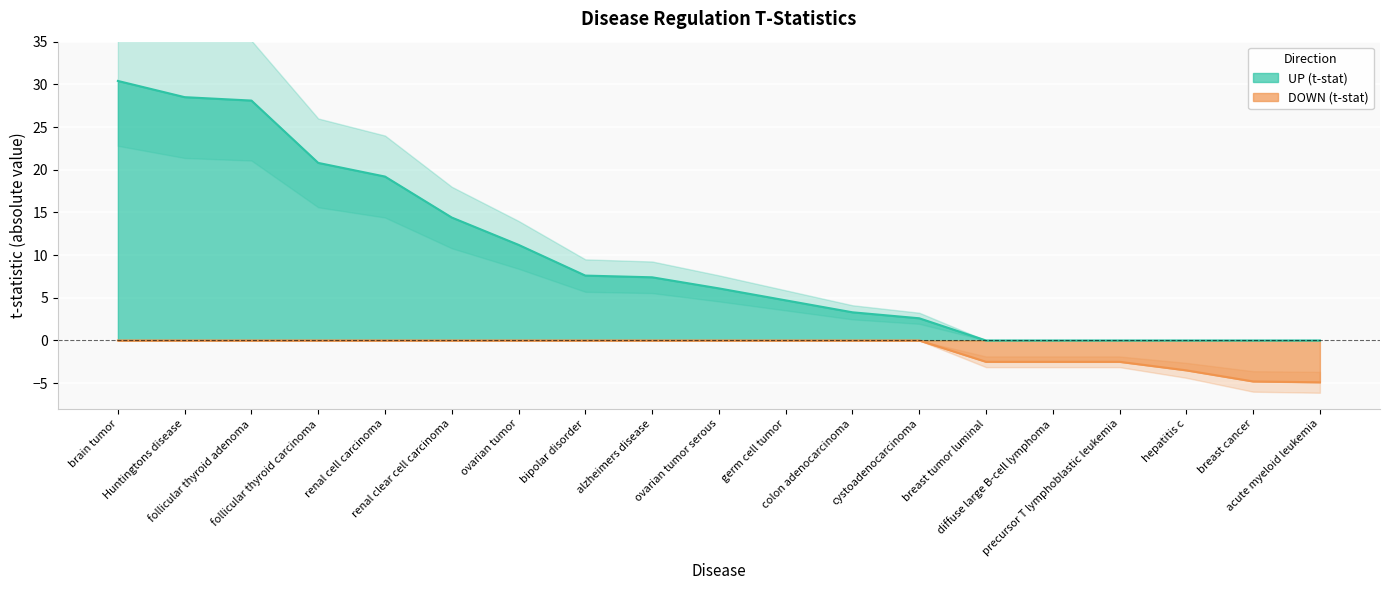

How many values in UP (t-stat) are above zero?

13